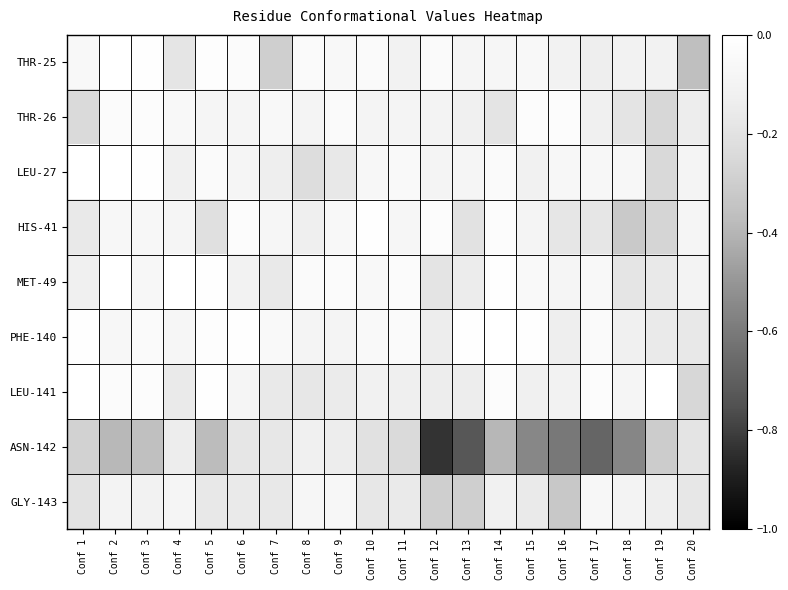

What is the total value across all series at Conf 13?

-1.8